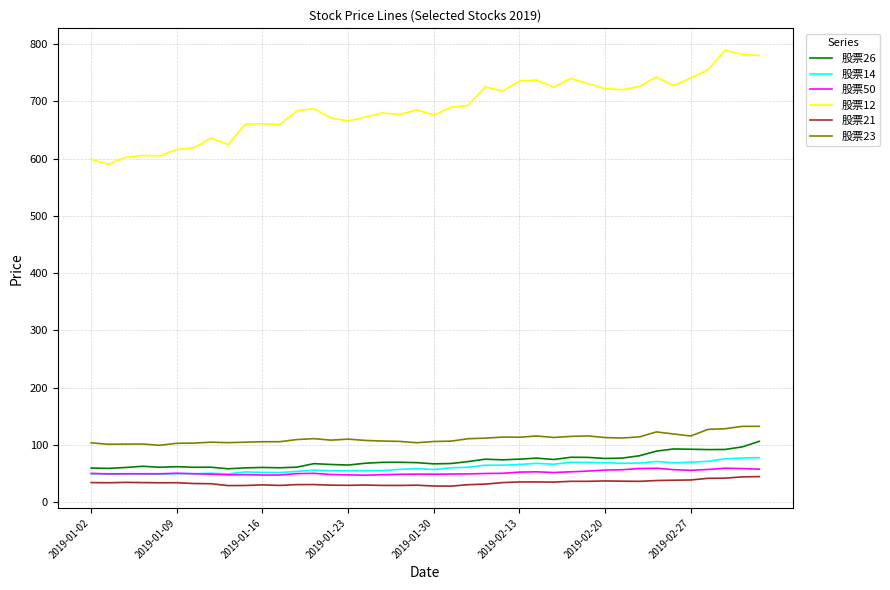

What is the smallest value displayed?

28.2